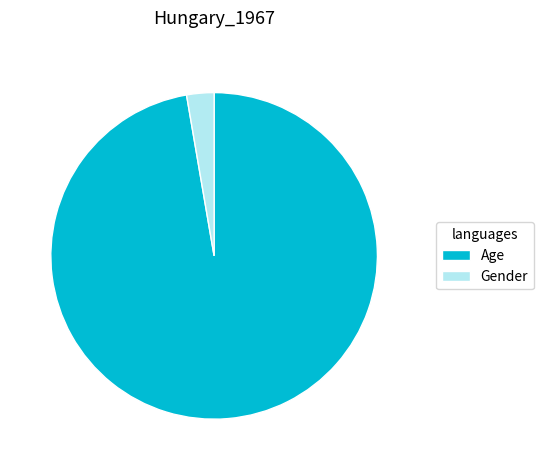

Rank the categories by value from highest to lowest.

Age, Gender